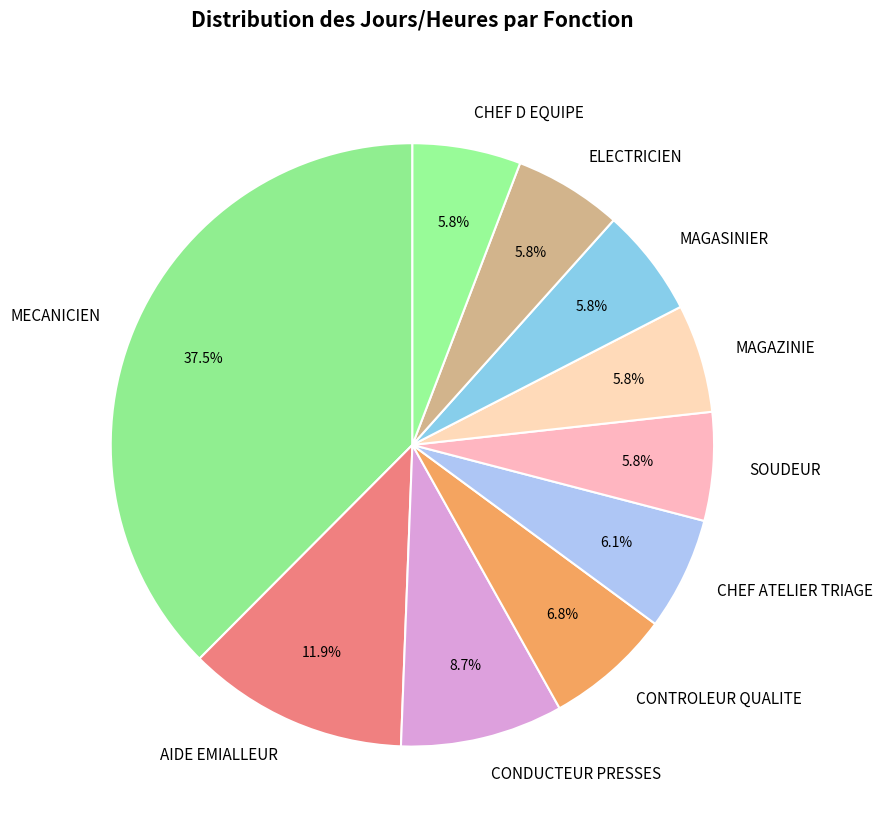

Which category has the biggest portion of the pie?

MECANICIEN